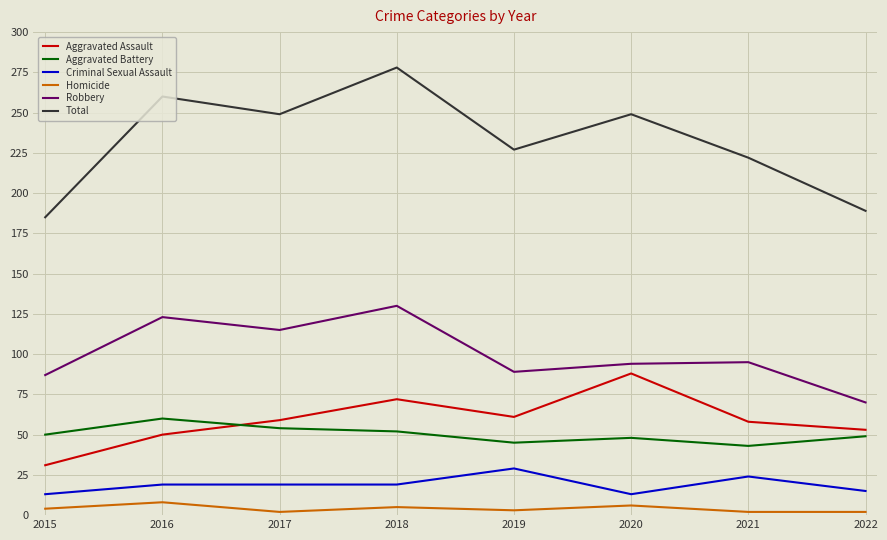

What is the difference between the second highest and minimum values in the Criminal Sexual Assault series?

11